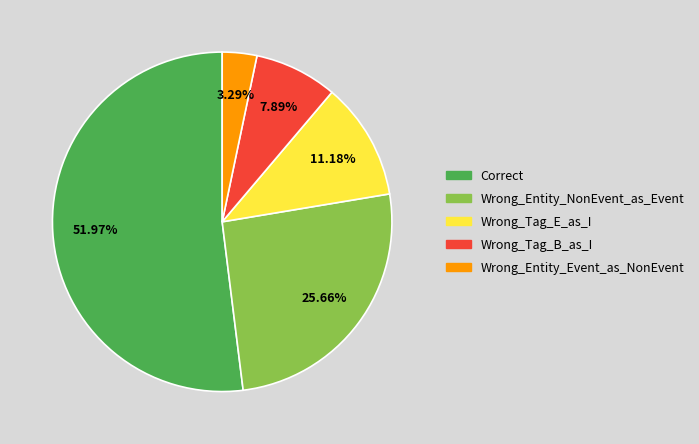

Rank the categories by value from highest to lowest.

Correct, Wrong_Entity_NonEvent_as_Event, Wrong_Tag_E_as_I, Wrong_Tag_B_as_I, Wrong_Entity_Event_as_NonEvent